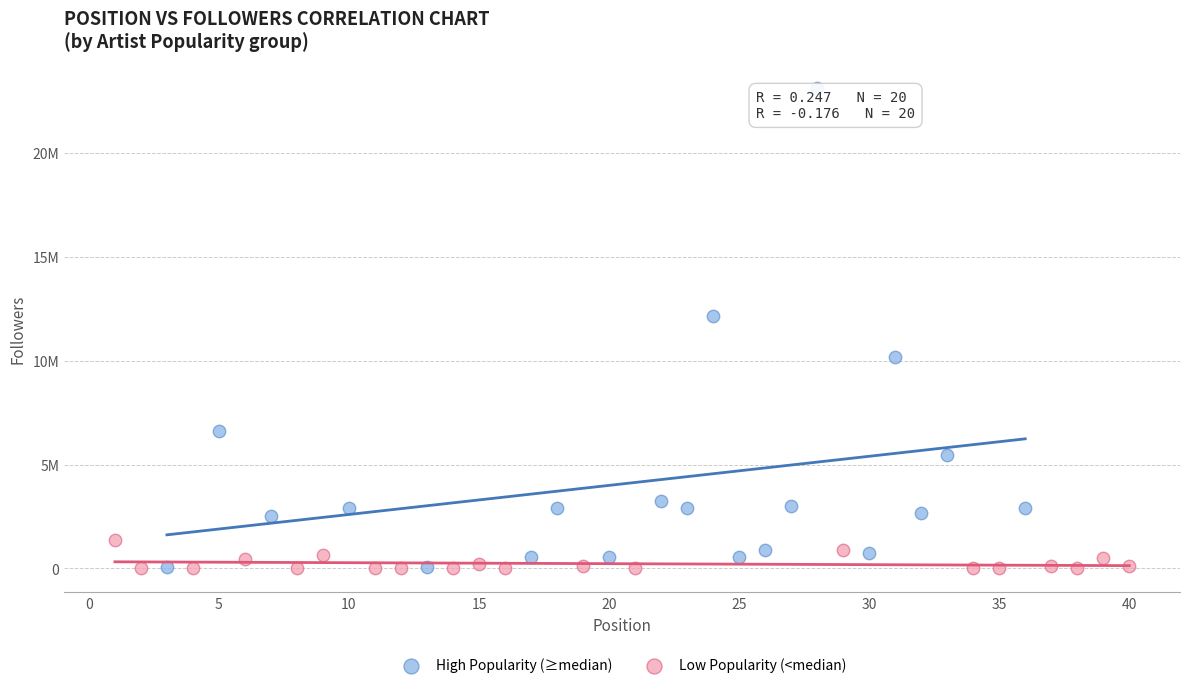

Which series reaches the maximum Y coordinate?

High Popularity (≥median)